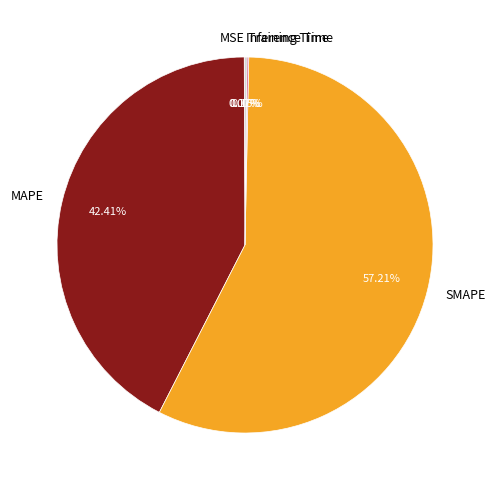

Which has a higher value, MAPE or SMAPE?

SMAPE